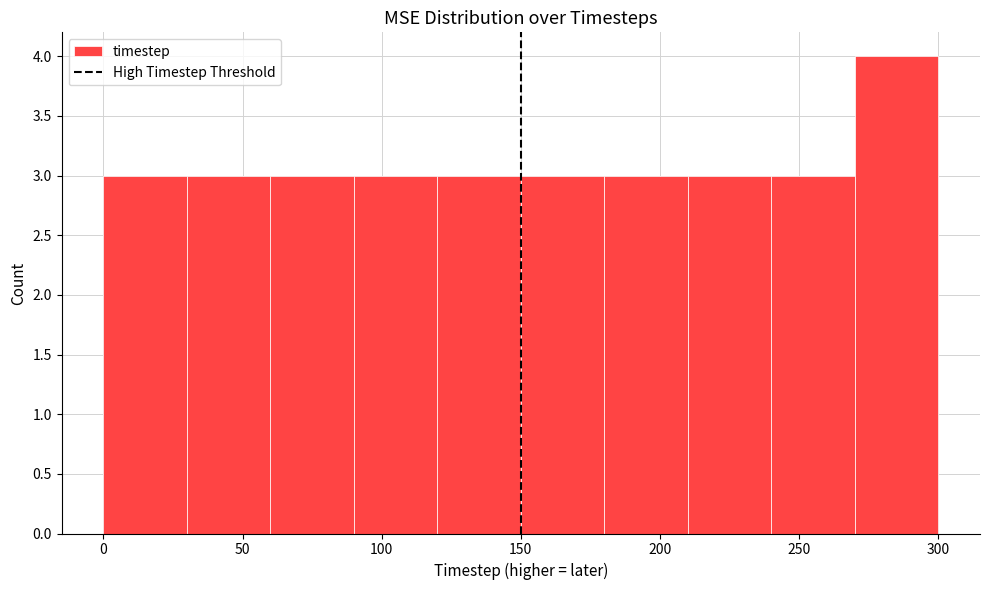

Over which range of the x-axis is the bar tallest?

270 to 300